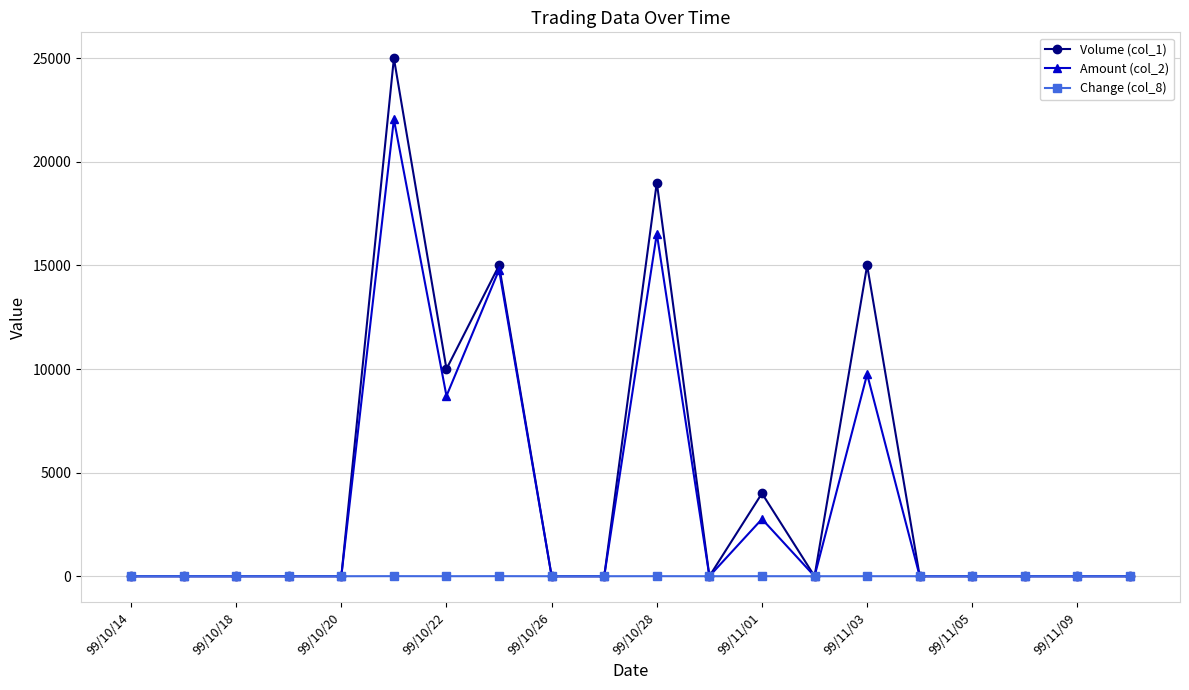

At how many categories does at least one series exceed 5549?

5